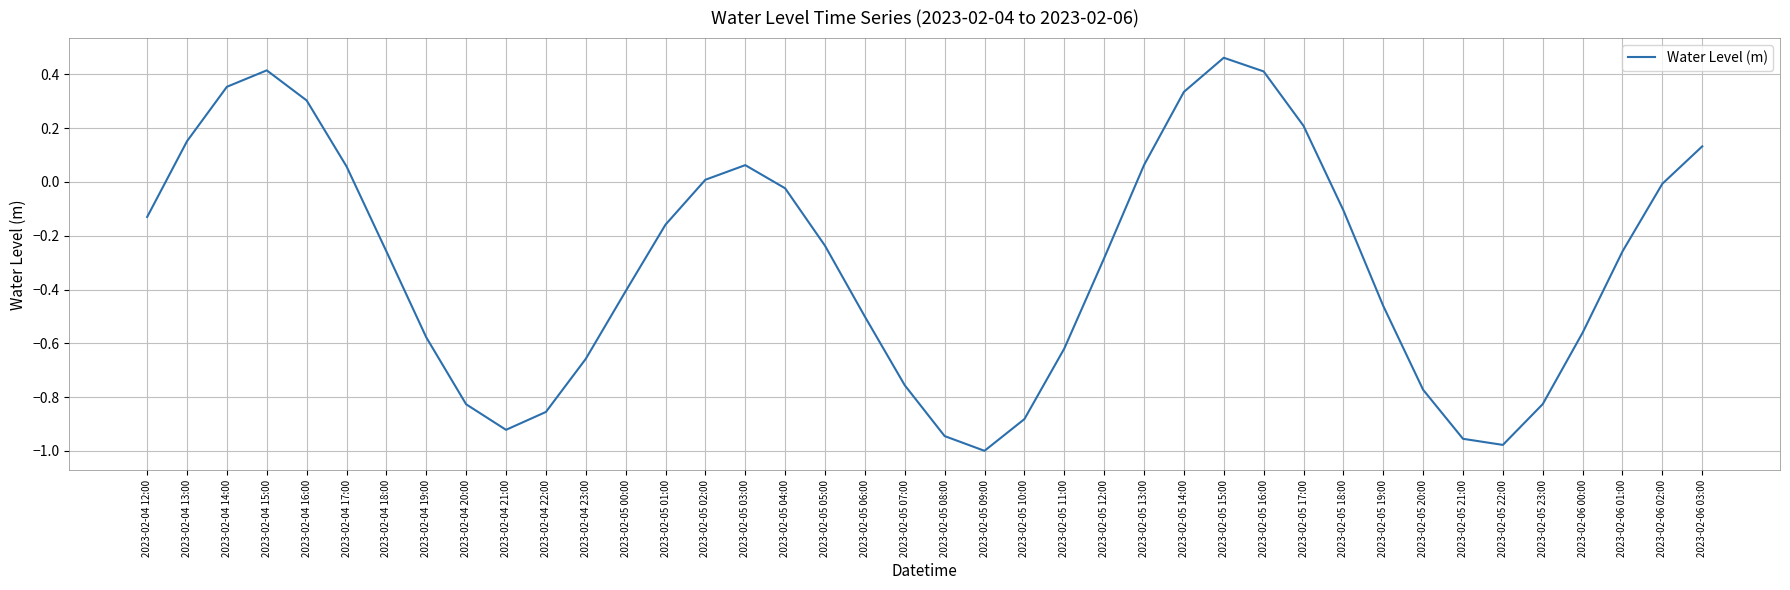

The chart shows a value of -0.2 at 2023-02-05 12:00. True or false?

False